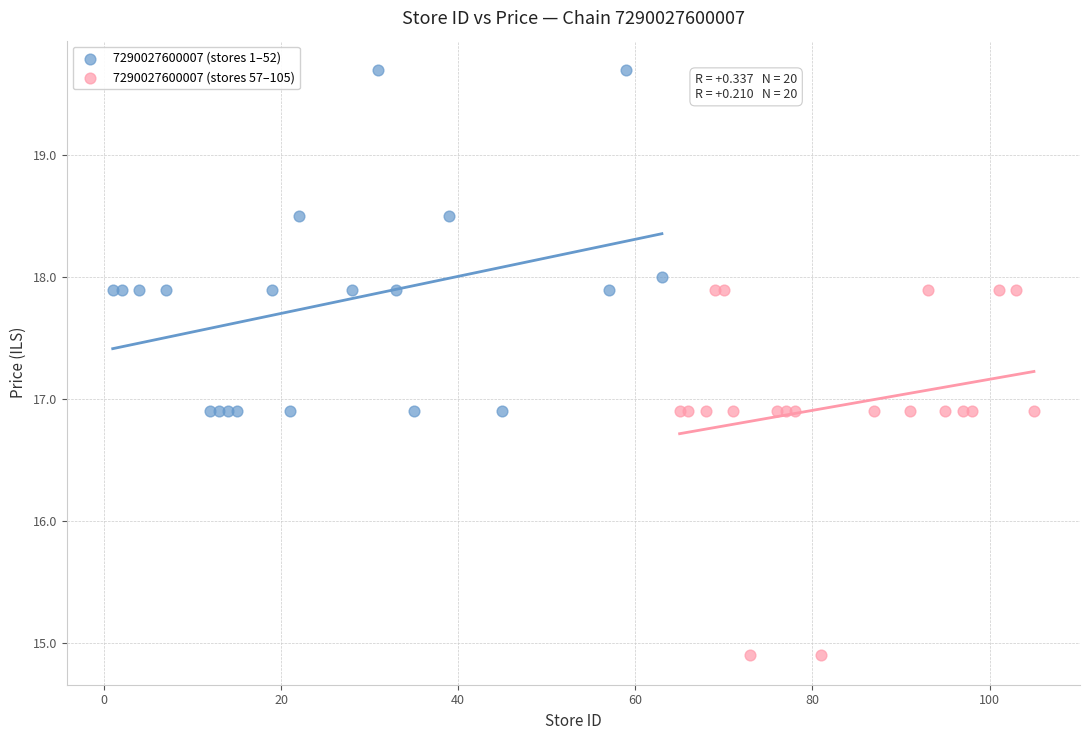

What are all the series names shown in the legend?

7290027600007 (stores 1–52), 7290027600007 (stores 57–105)